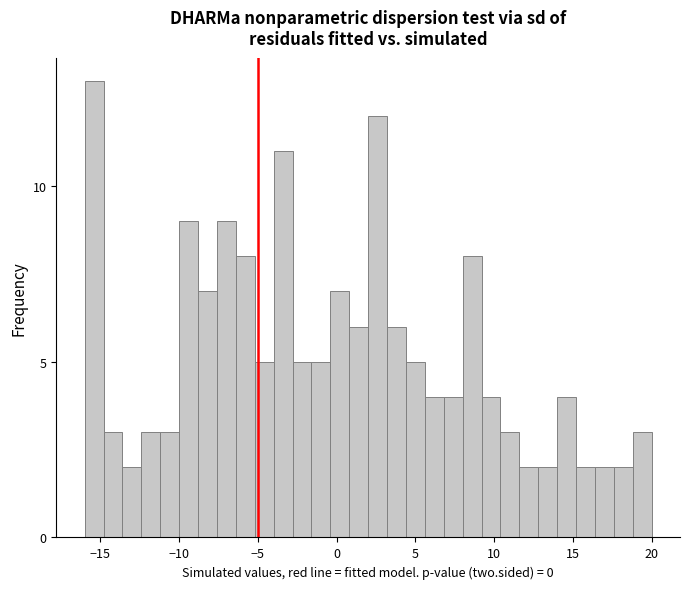

Around what value on the x-axis is the tallest bar? Give the approximate position of its centre, as read against the axis.

-15.5